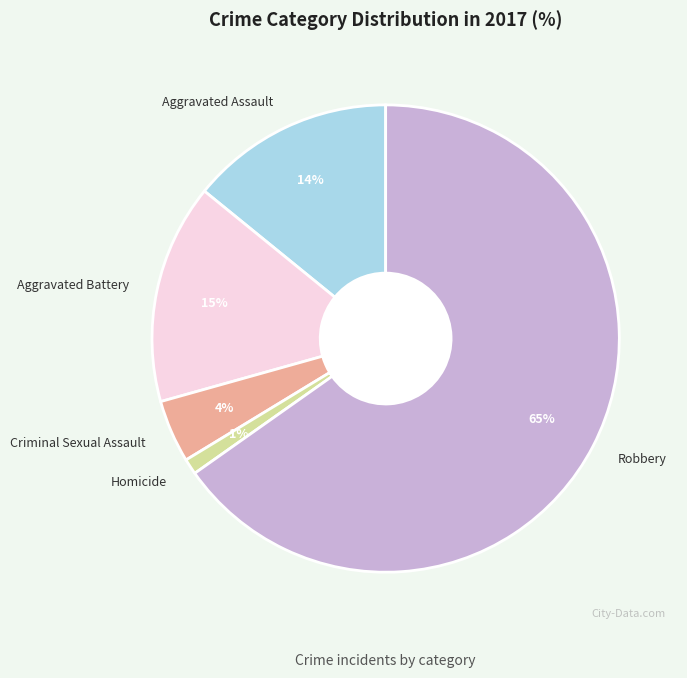

Rank the categories by value from highest to lowest.

Robbery, Aggravated Battery, Aggravated Assault, Criminal Sexual Assault, Homicide